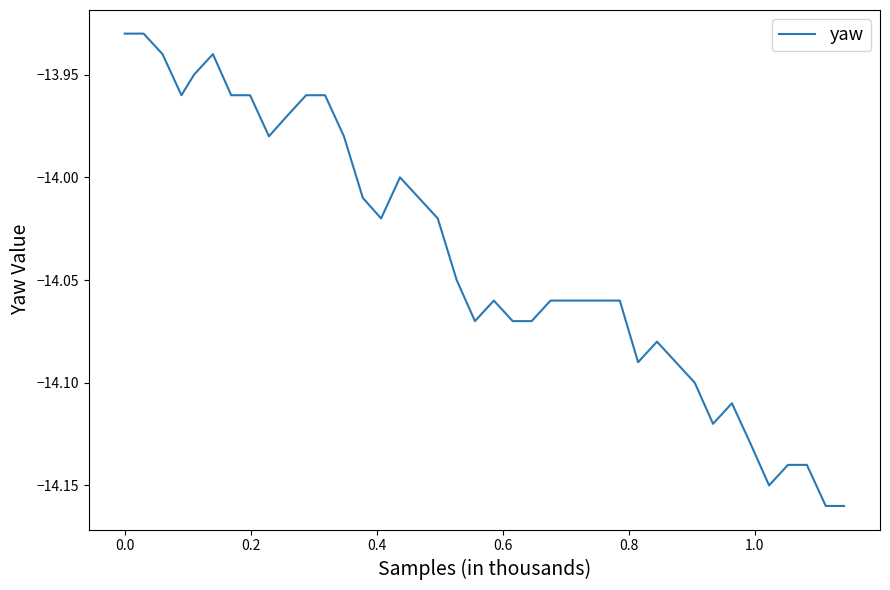

Does the chart have visible grid lines?

No